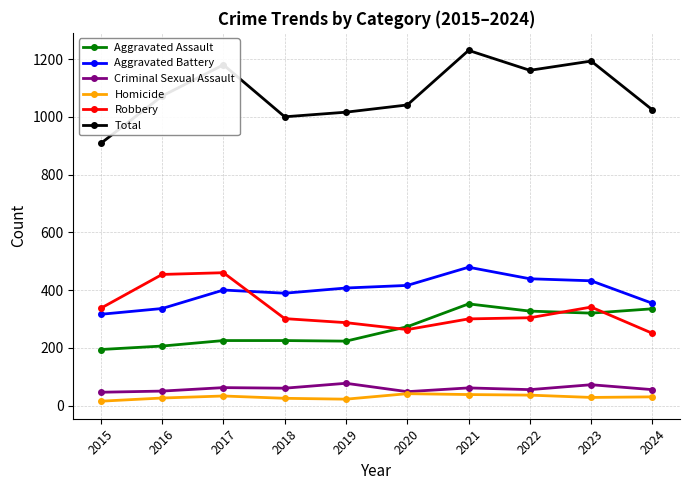

At which category is the sum across all series the highest?

2021